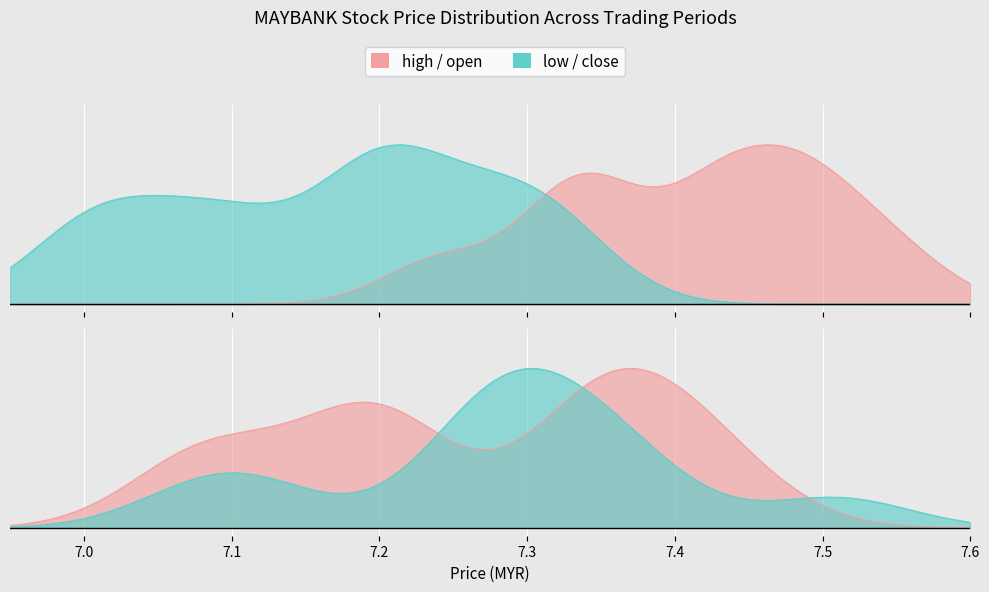

What is the minimum value for low?

7.0